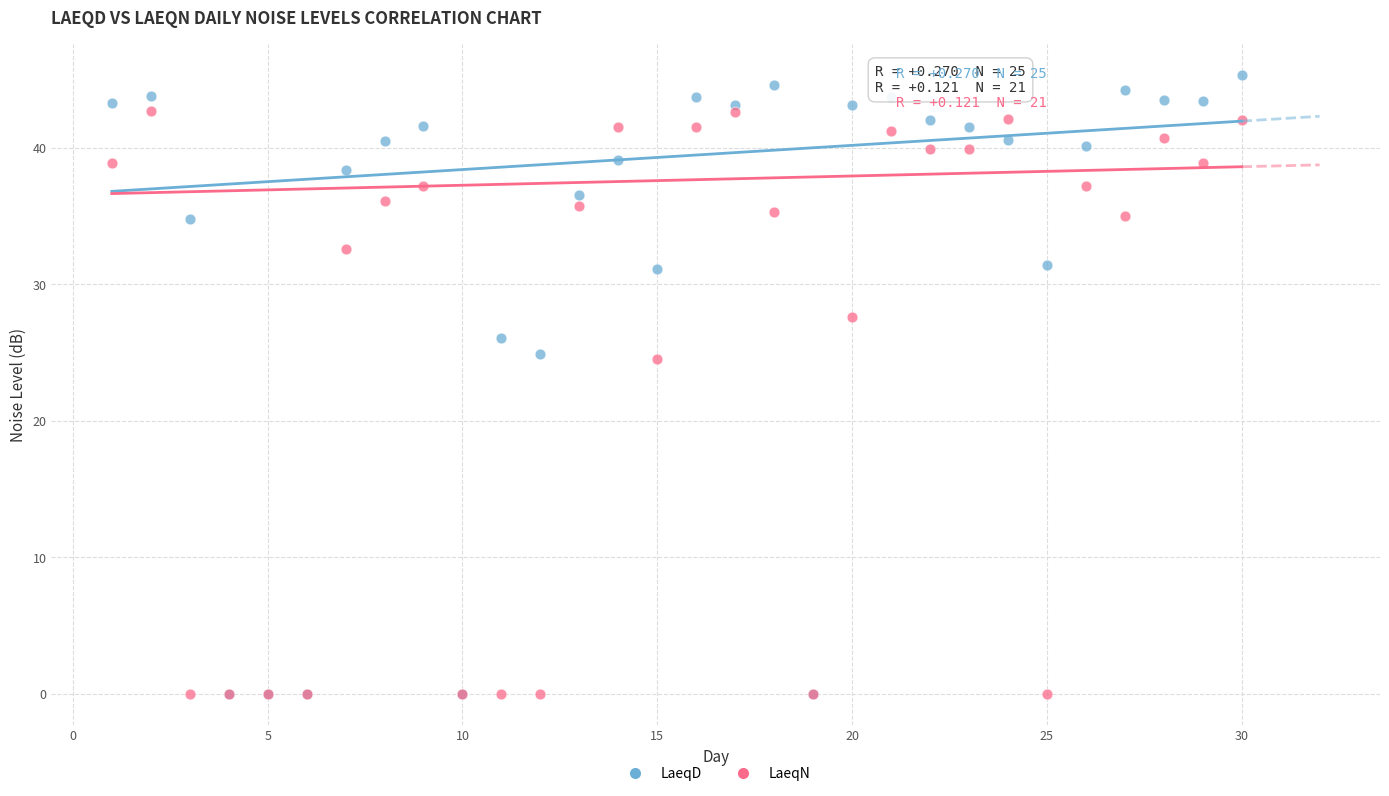

Which series reaches the maximum Y coordinate?

LaeqD